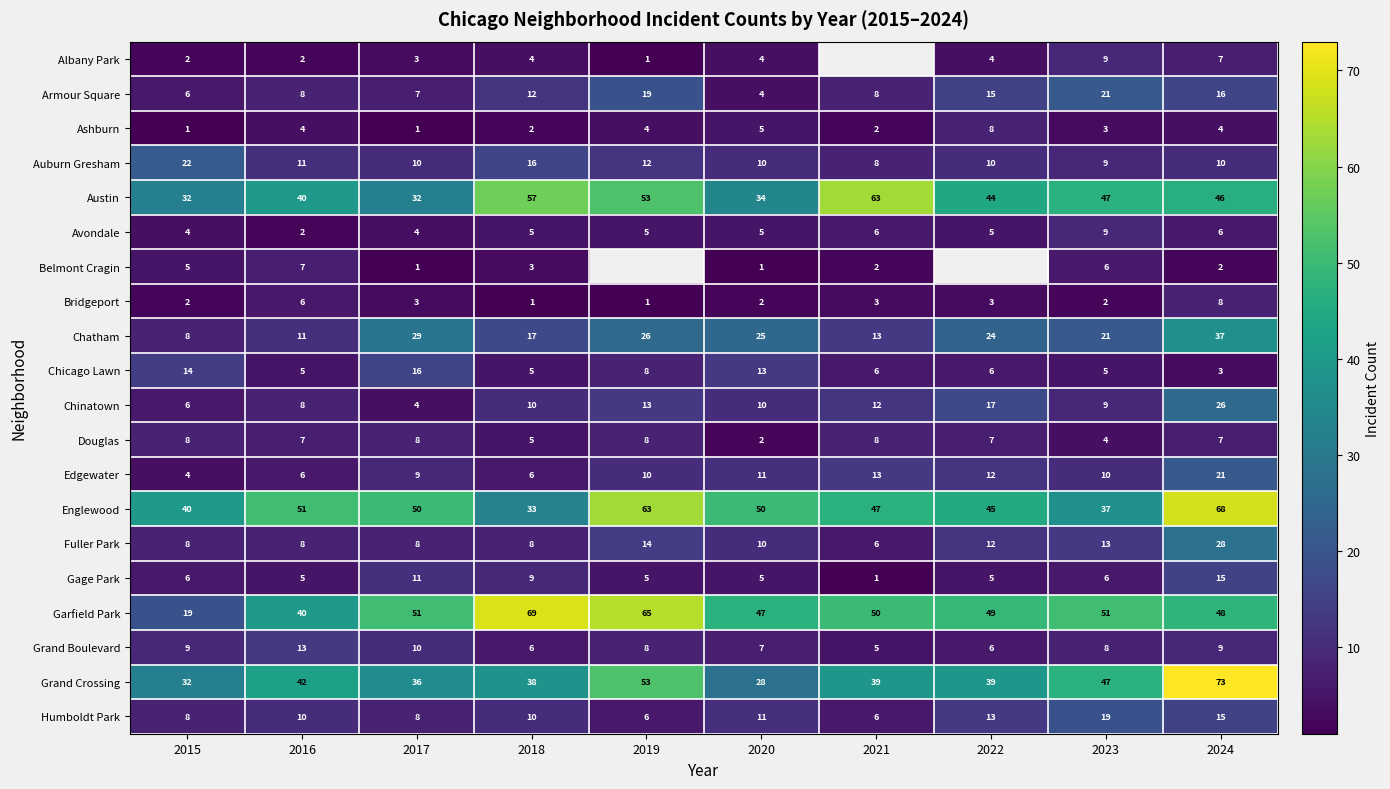

What is the difference between the highest and lowest values at 2015?

39